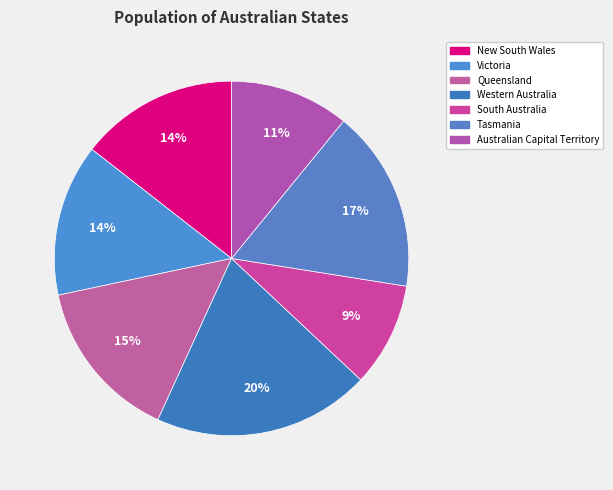

Which category has the smallest portion of the pie?

South Australia